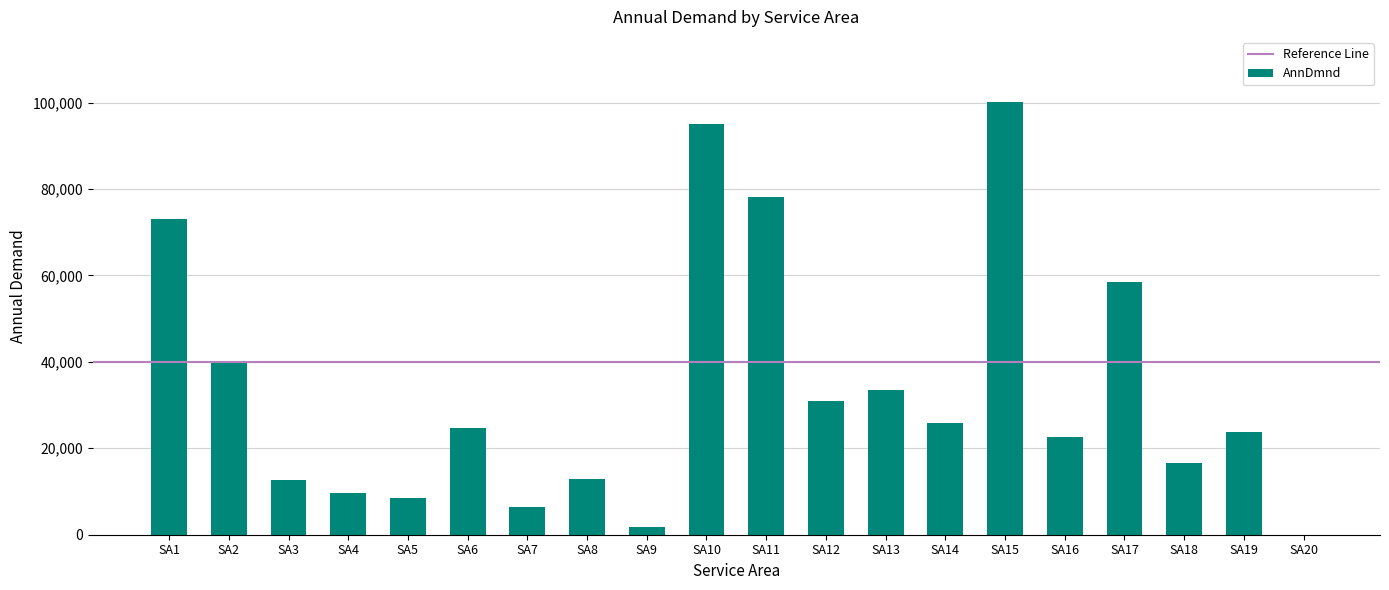

At which category does the chart reach its peak across all series?

SA15